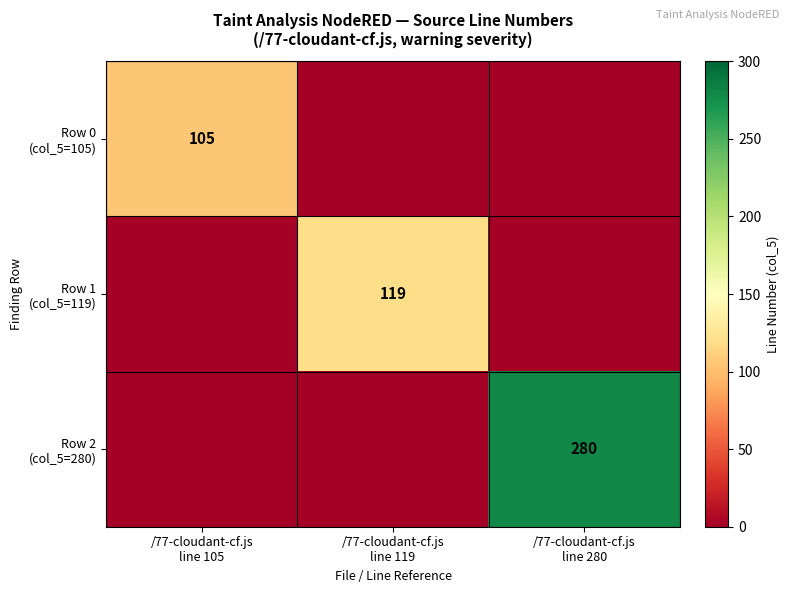

How many data points in Row 0 (col_5=105) are above 0?

1